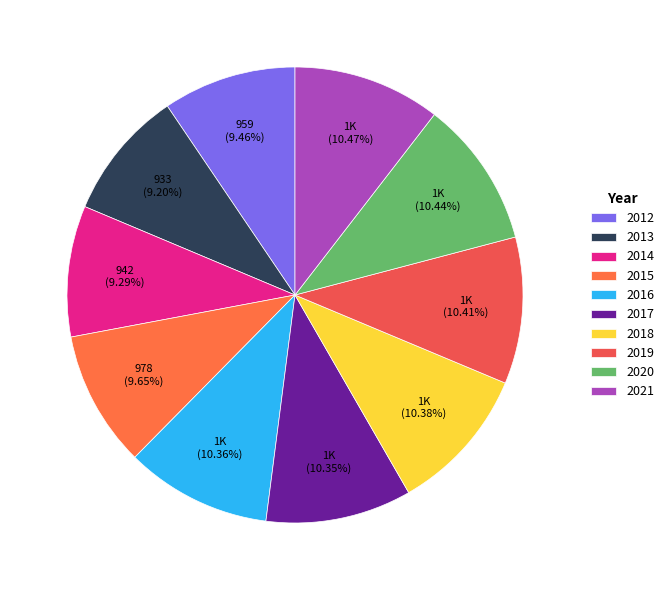

The 2015 slice represents 10% of the pie. True or false?

True